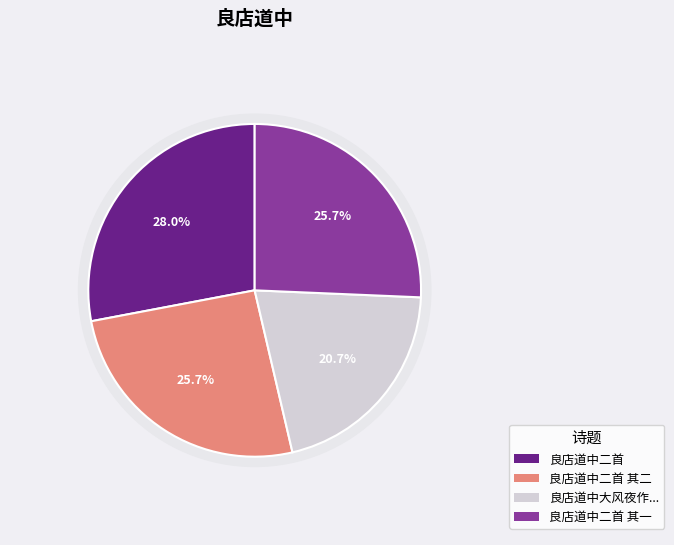

Which slice is the largest?

良店道中二首